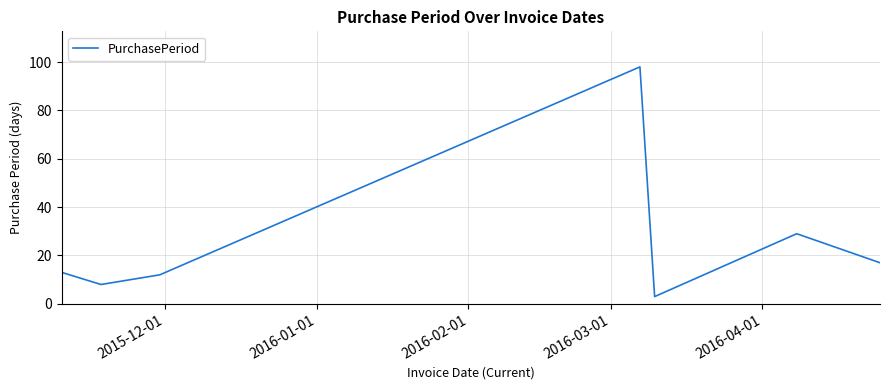

What is the average value?

26